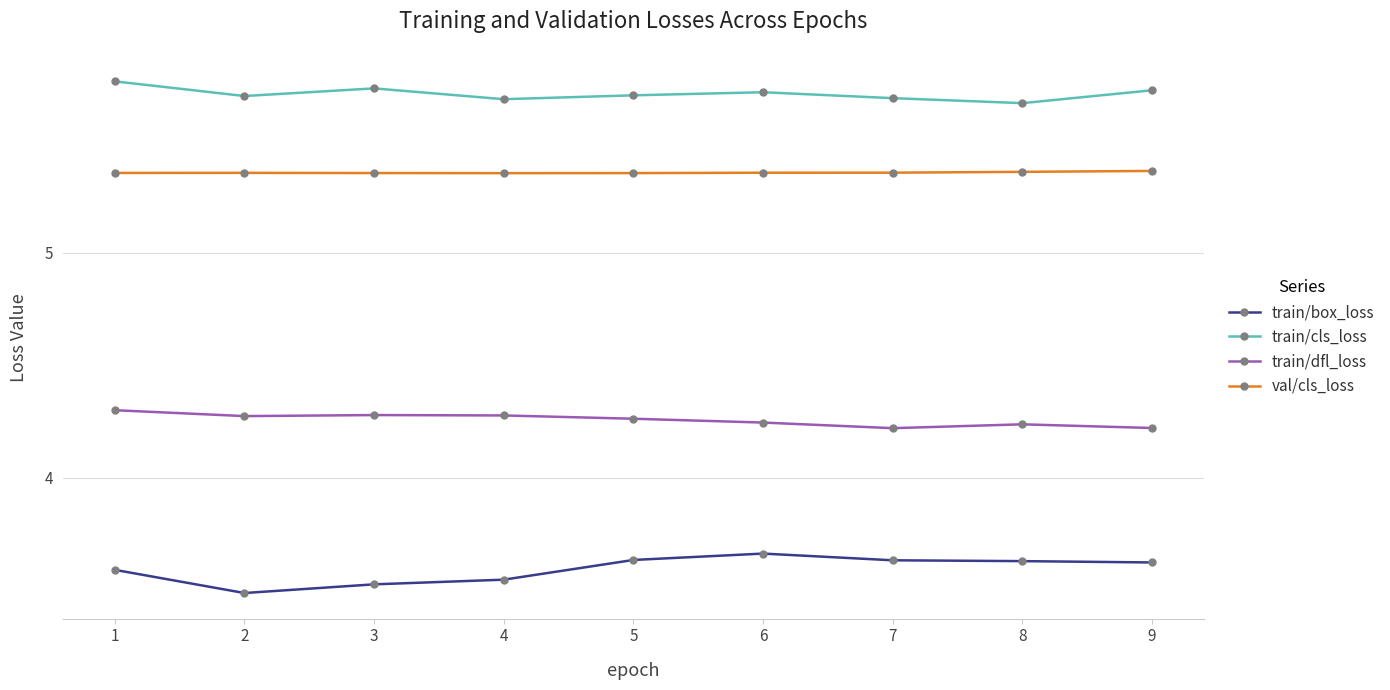

The value of val/cls_loss at 1 is 7.7. True or false?

False